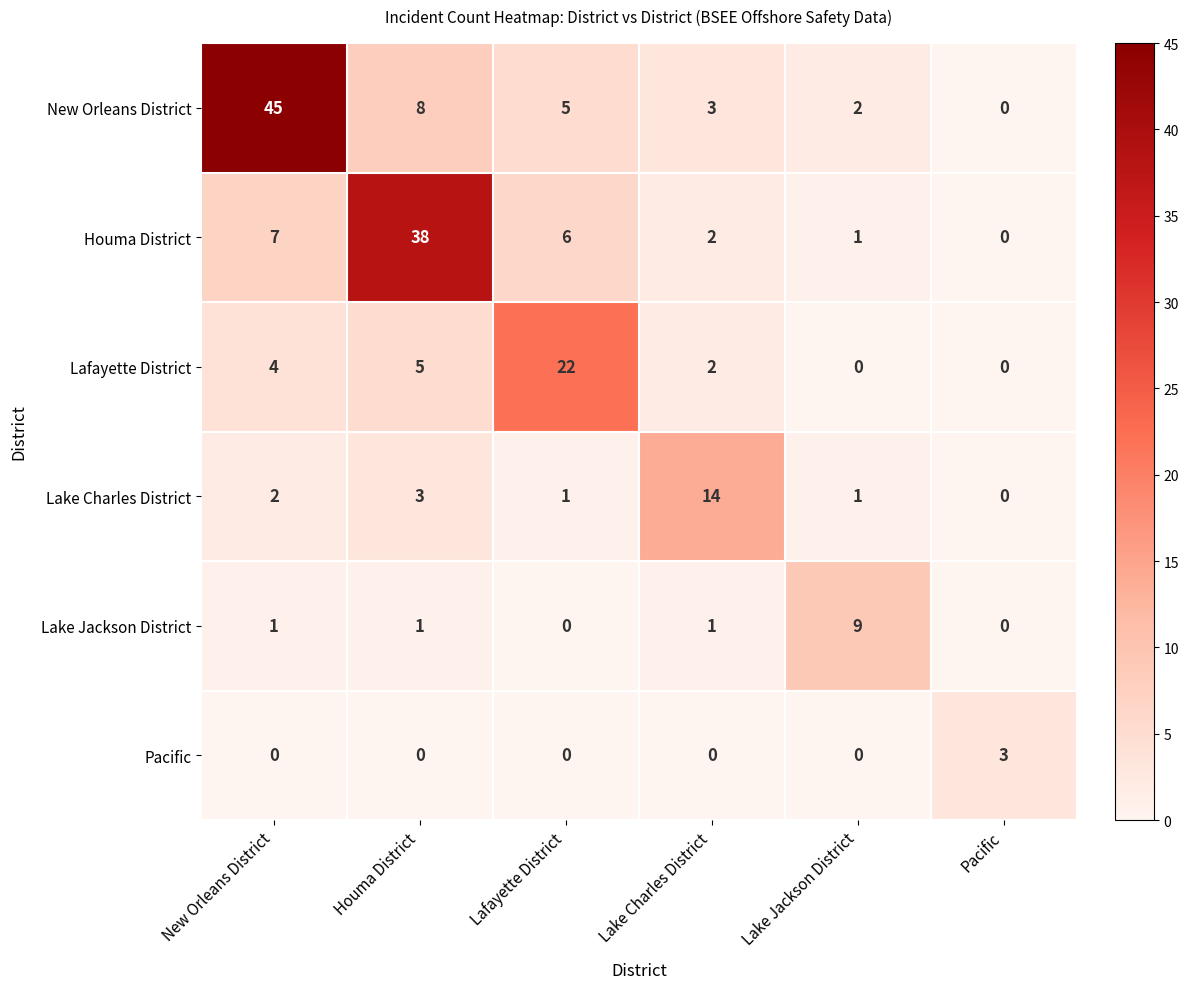

What is the average value of the Lake Charles District series?

4